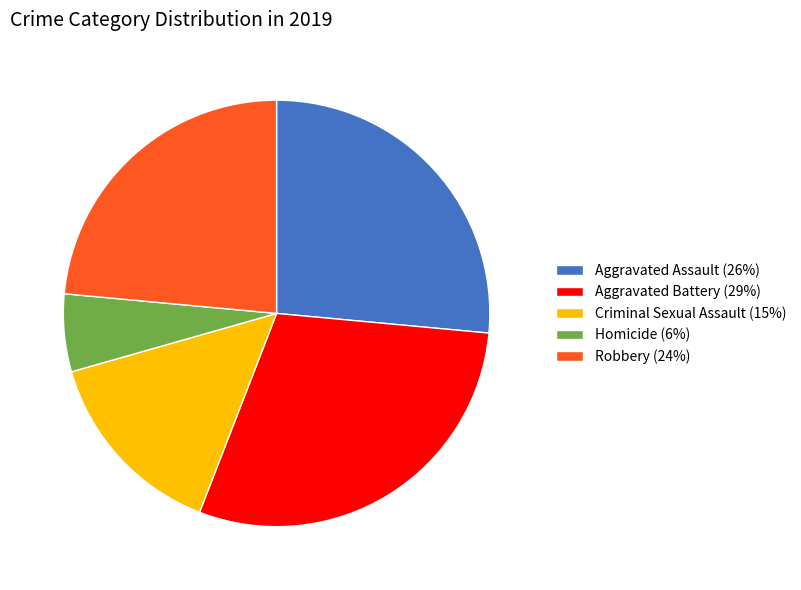

The Criminal Sexual Assault (15%) slice represents 3% of the pie. True or false?

False